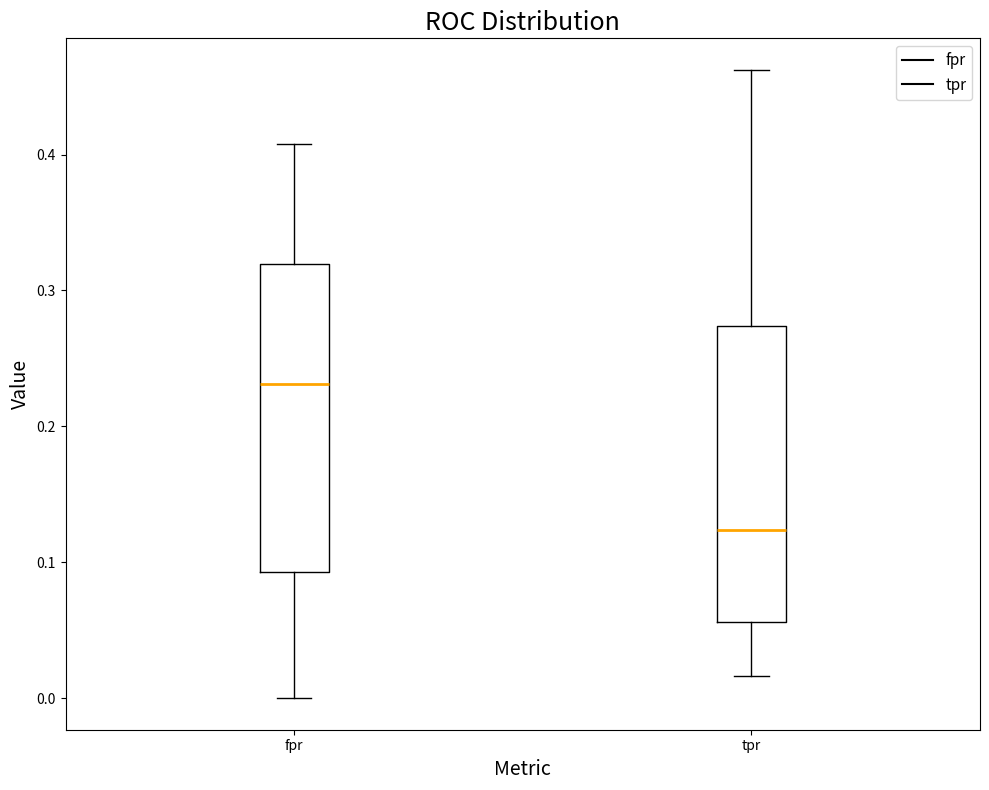

Reading left to right, transcribe this box plot: for each box, give where its median line is, the range the box spans, and where its two whiskers end, as read against the y-axis. The values are not printed on the chart, so give them approximately, as read against the axis.

fpr: median 0.23, box 0.09 to 0.32, whiskers 0.00 to 0.41
tpr: median 0.12, box 0.06 to 0.27, whiskers 0.02 to 0.46